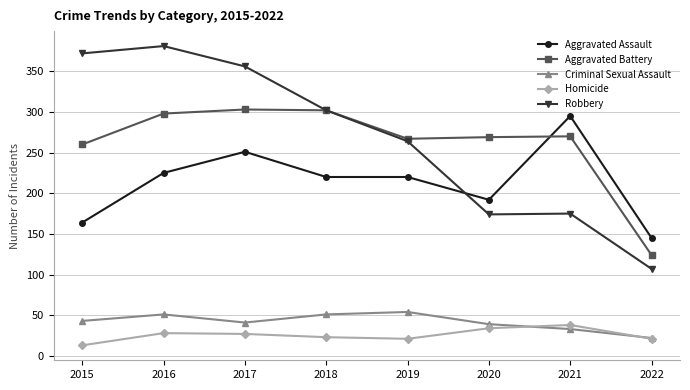

What are all the series names shown in the legend?

Aggravated Assault, Aggravated Battery, Criminal Sexual Assault, Homicide, Robbery